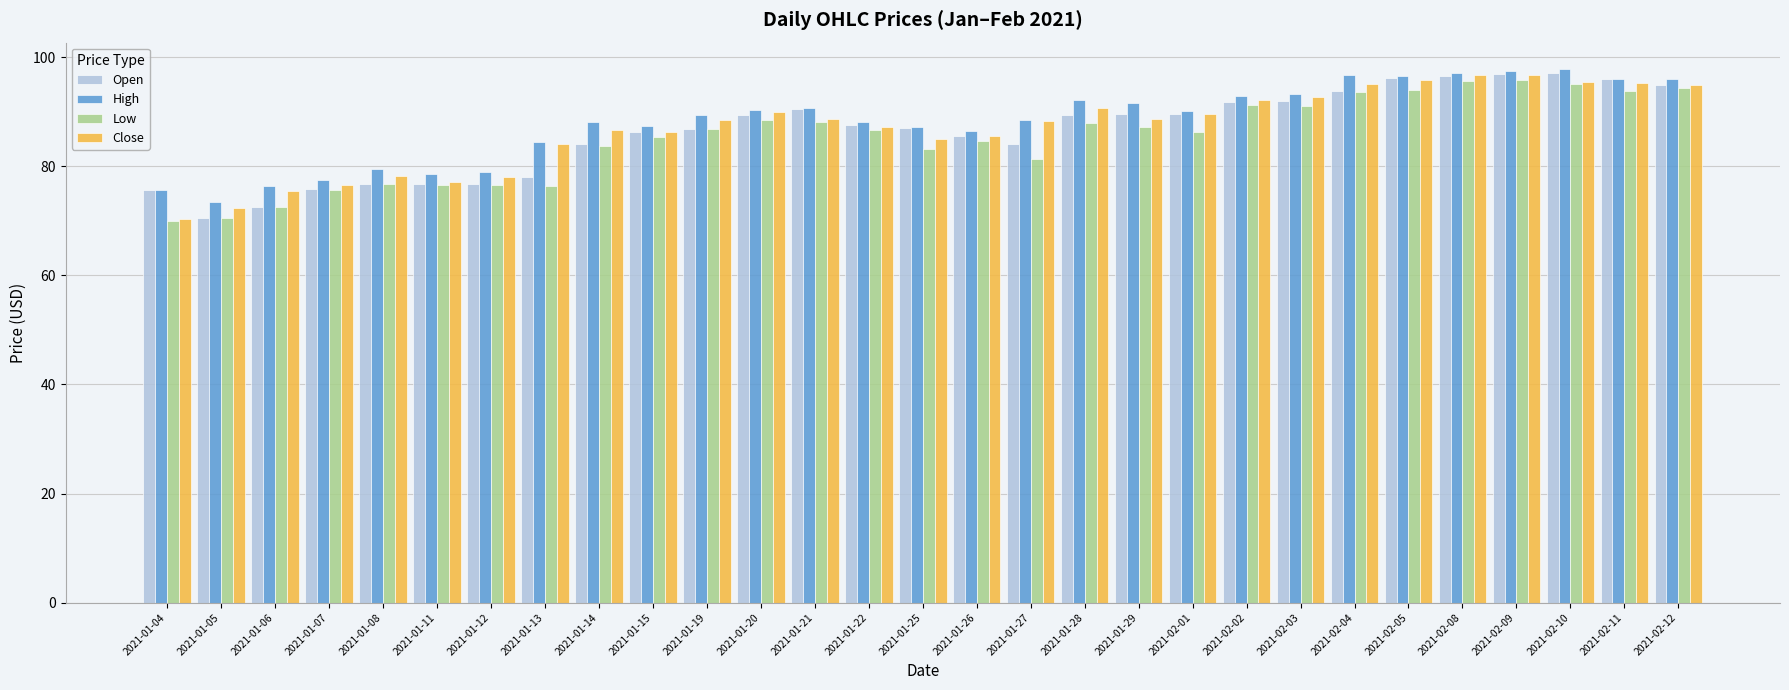

How many bars are there in total?

116